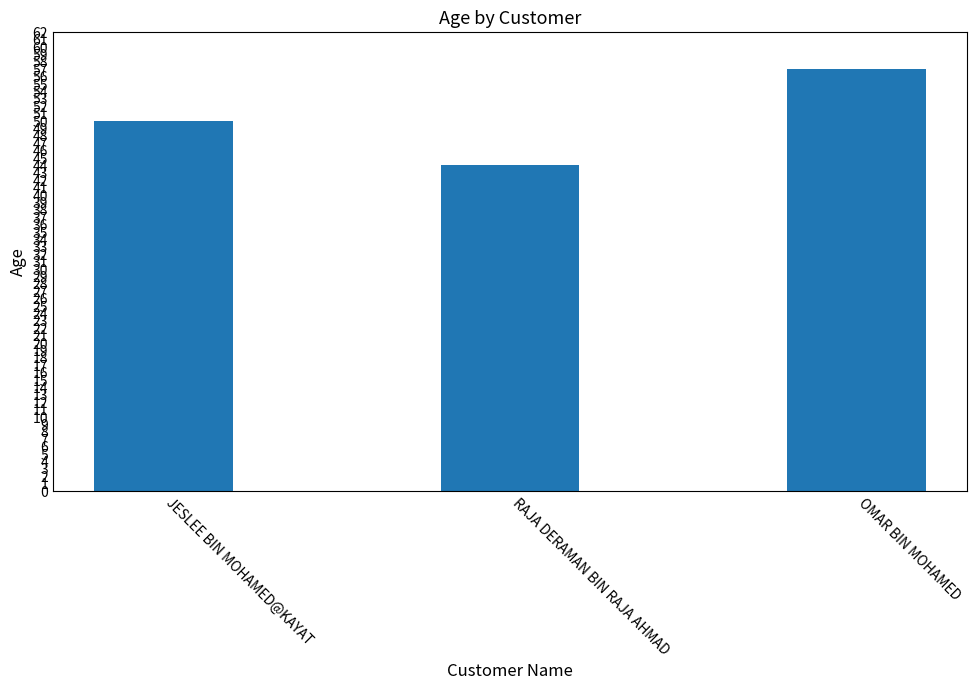

What is the difference between the values at OMAR BIN MOHAMED and RAJA DERAMAN BIN RAJA AHMAD?

13